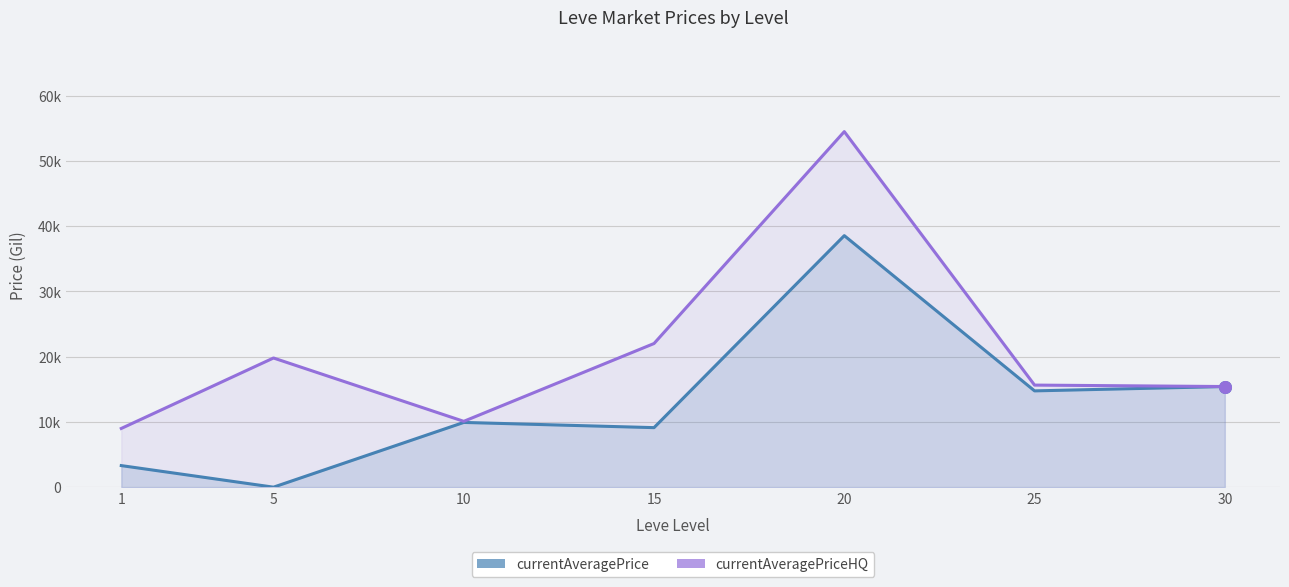

At which category is the sum across all series the highest?

20